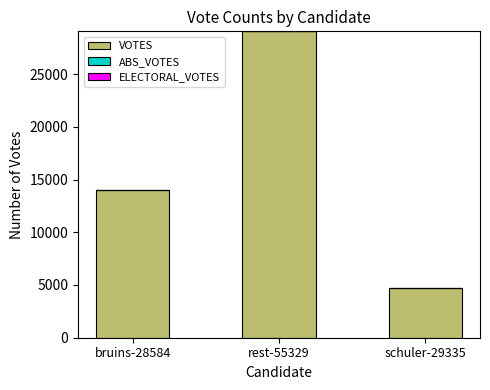

What is the label of the 2nd bar from the right?

rest-55329